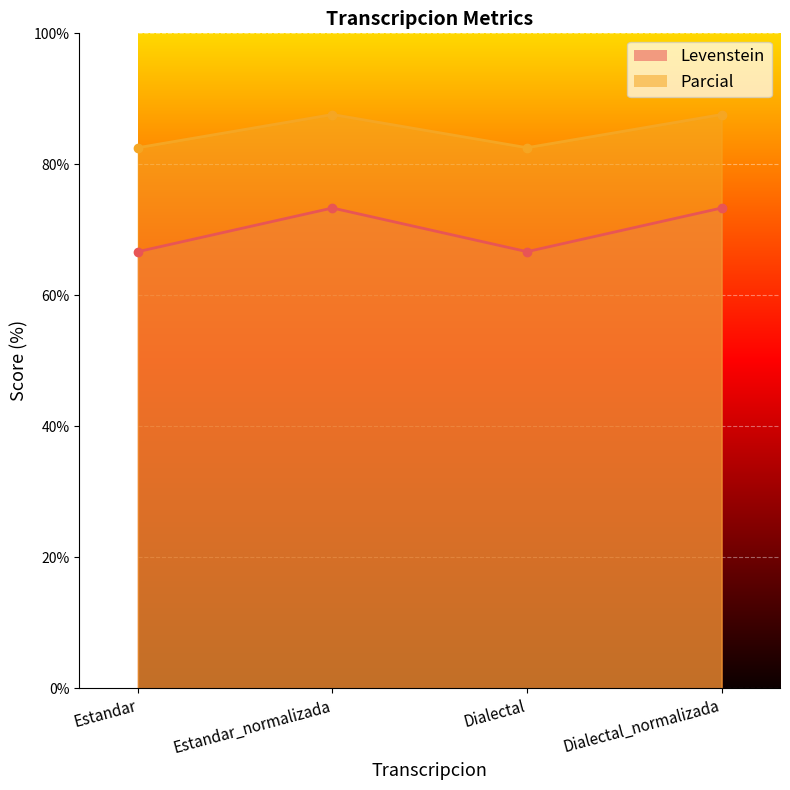

How many lines are shown in the chart?

2